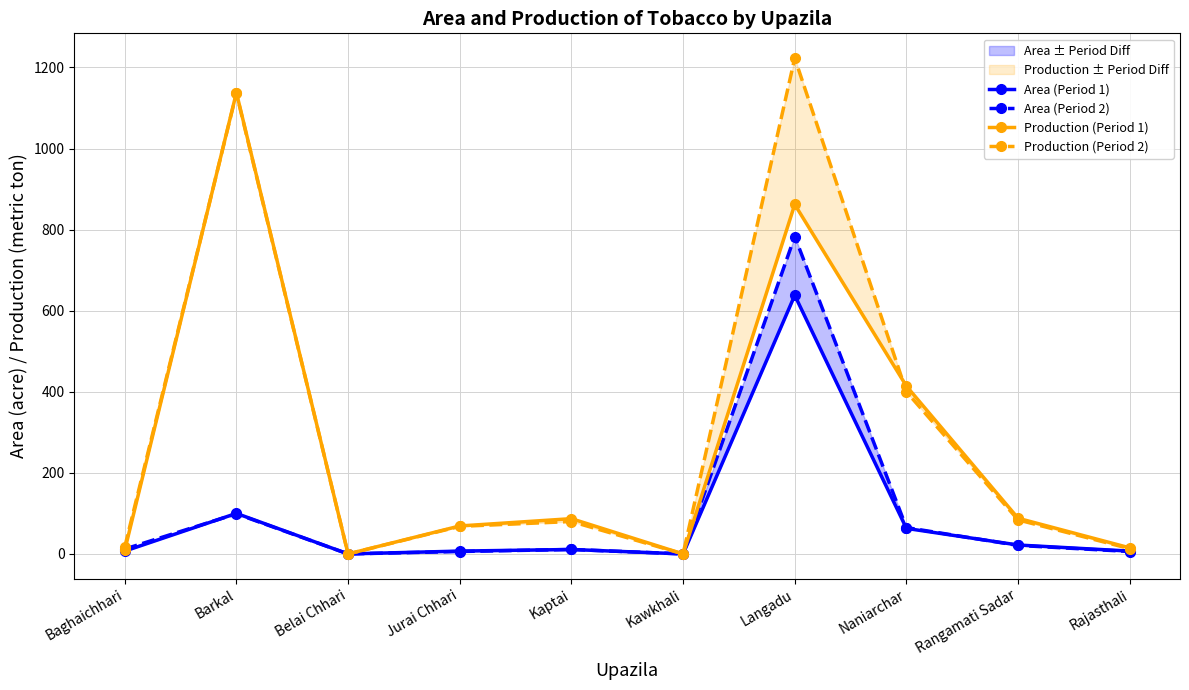

At which category does the chart reach its peak across all series?

Langadu